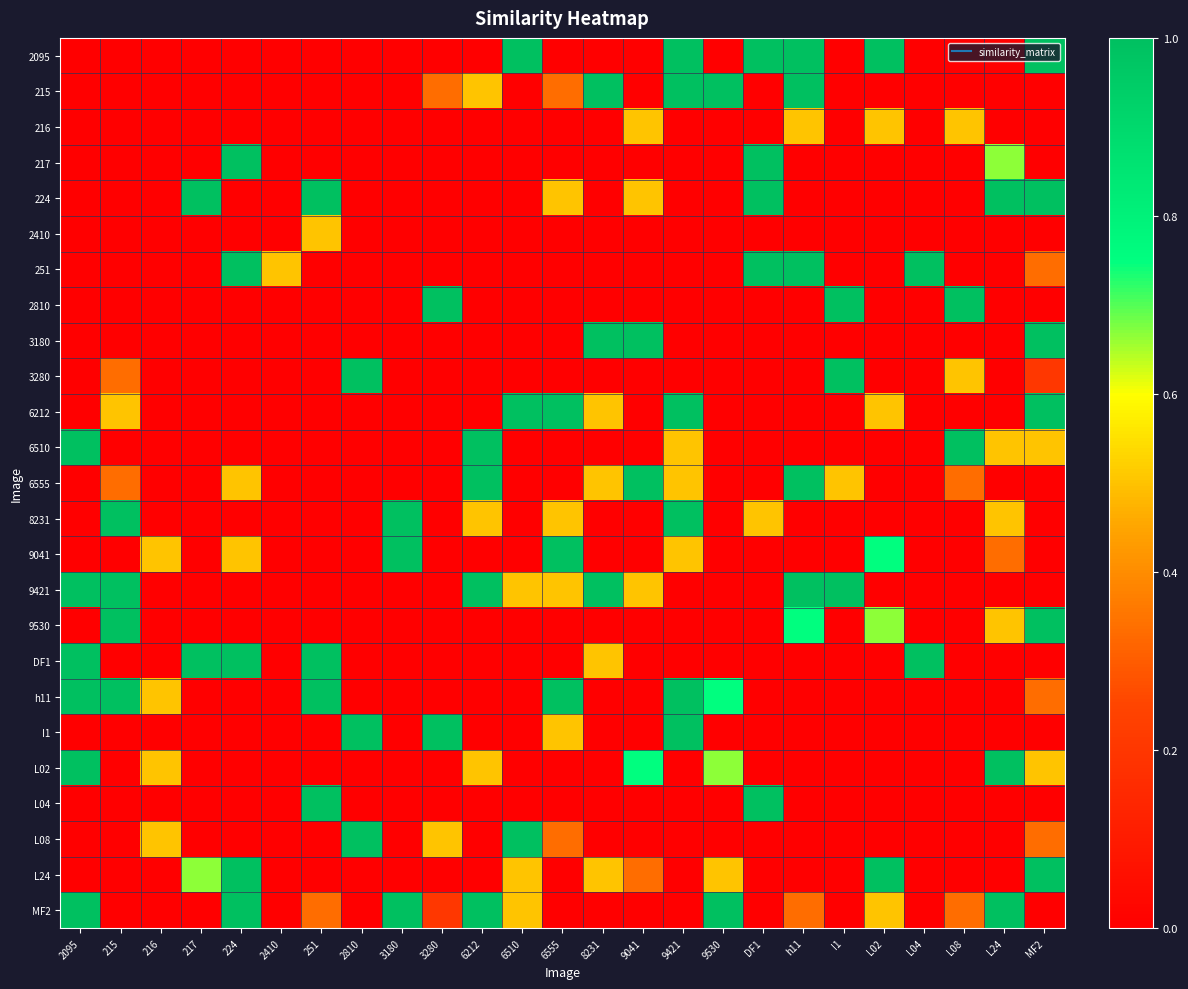

What is the total value across all series at 216?

2.0